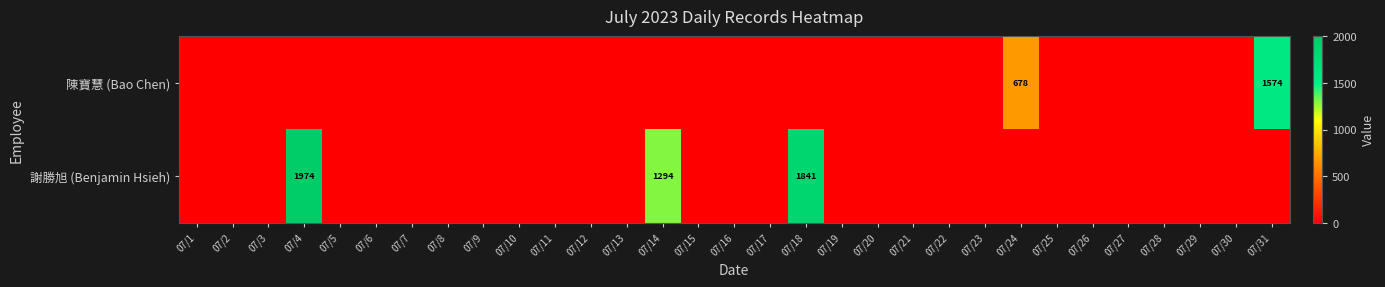

At 07/28, list the series in order from smallest to largest.

陳寶慧 (Bao Chen), 謝勝旭 (Benjamin Hsieh)